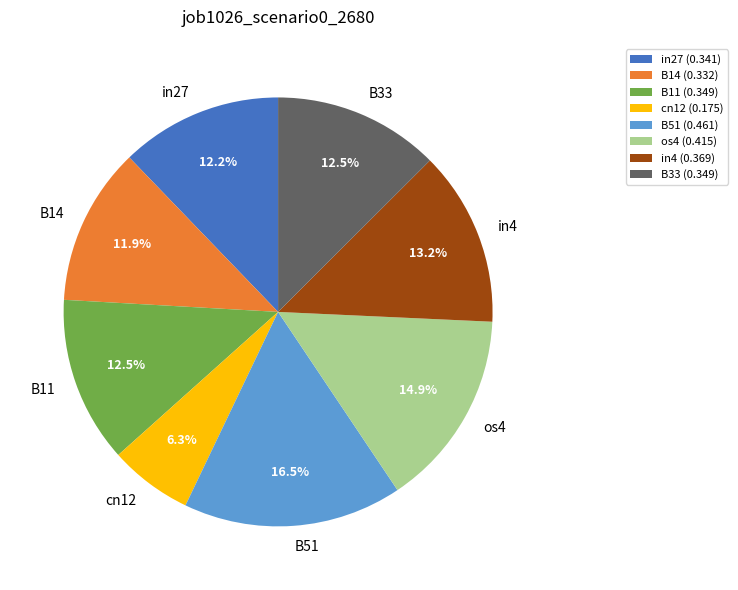

The cn12 slice represents 6% of the pie. True or false?

True